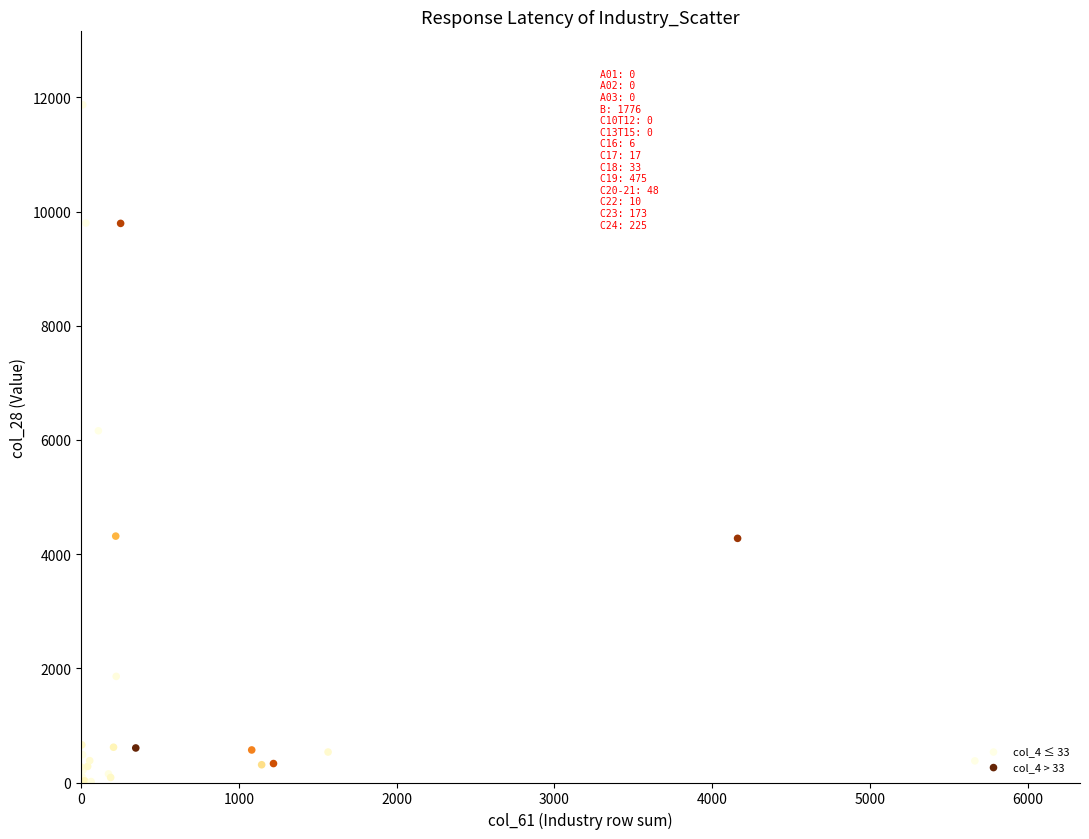

What are all the series names shown in the legend?

col_4 ≤ 33, col_4 > 33